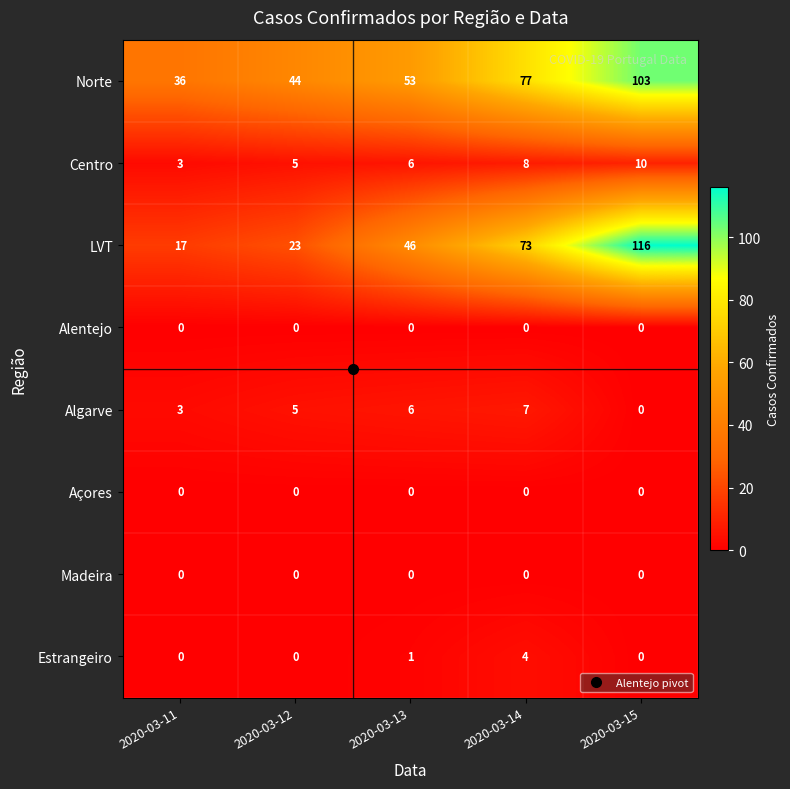

At which category is the sum across all series the highest?

2020-03-15